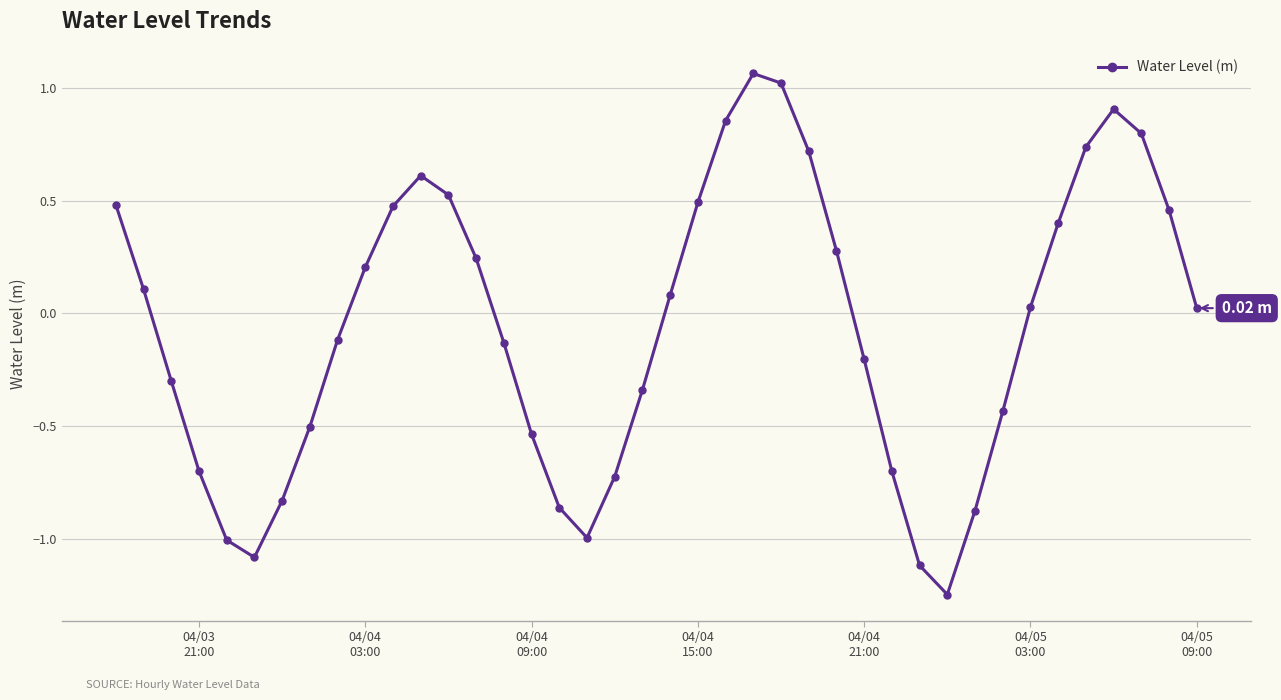

How many points are lower than both their immediate neighbors (excluding endpoints)?

3